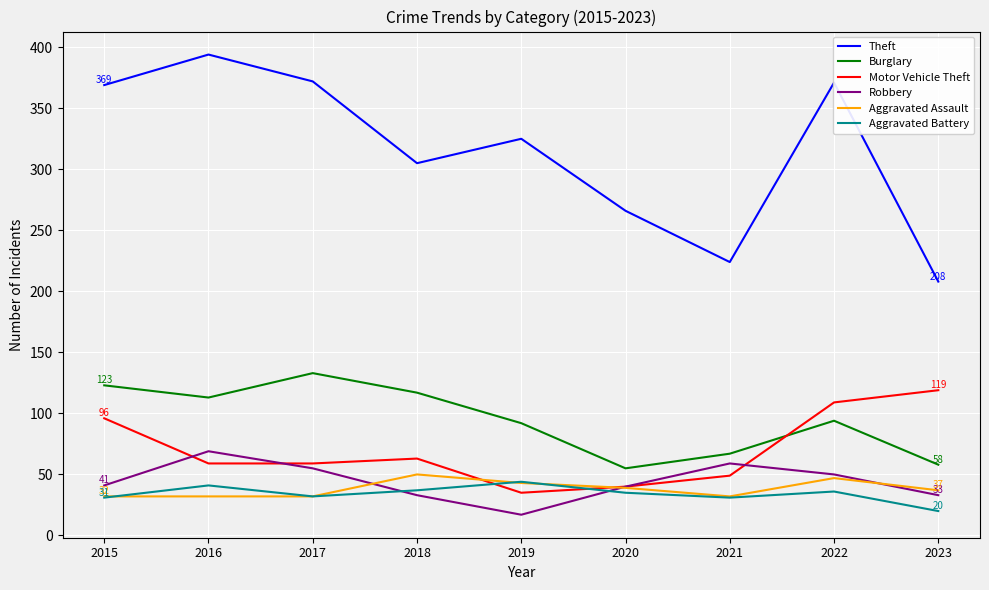

True or false: Aggravated Battery has more than 0 interior local peaks.

True